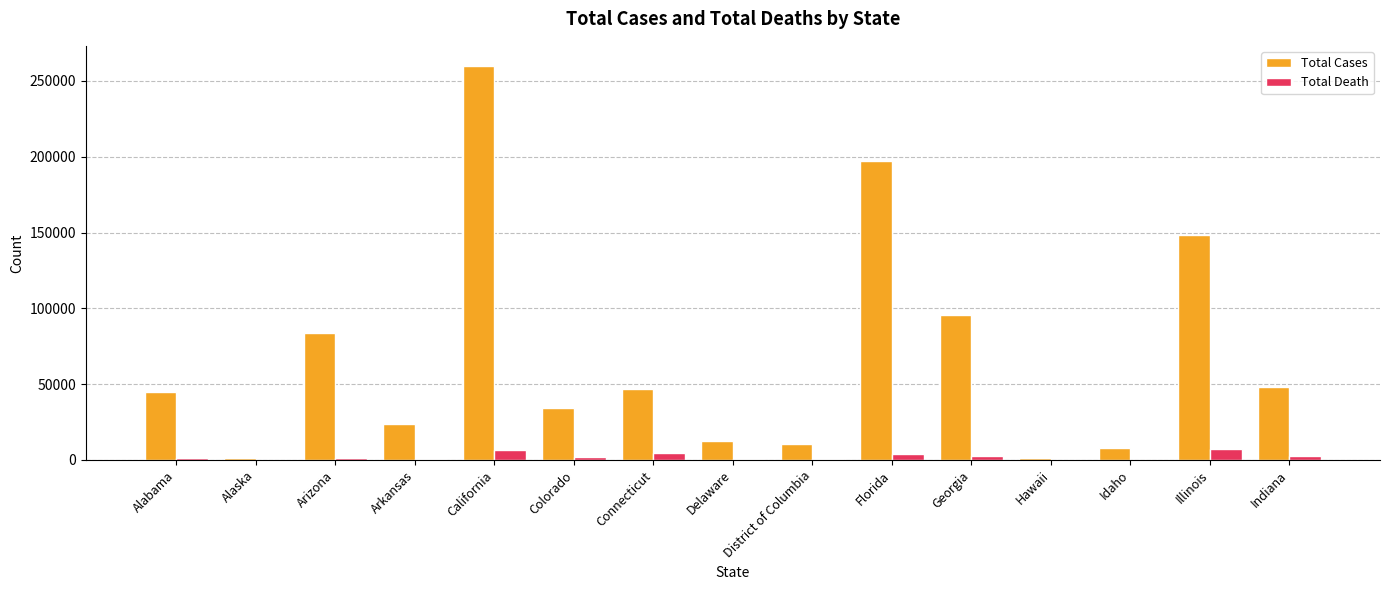

At which label is Total Cases closest to 130547?

Illinois